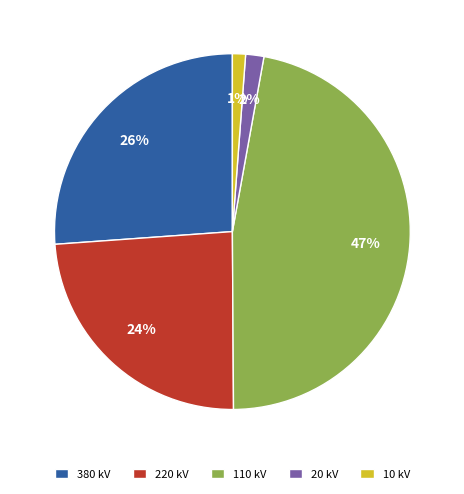

Which category has the biggest portion of the pie?

110 kV